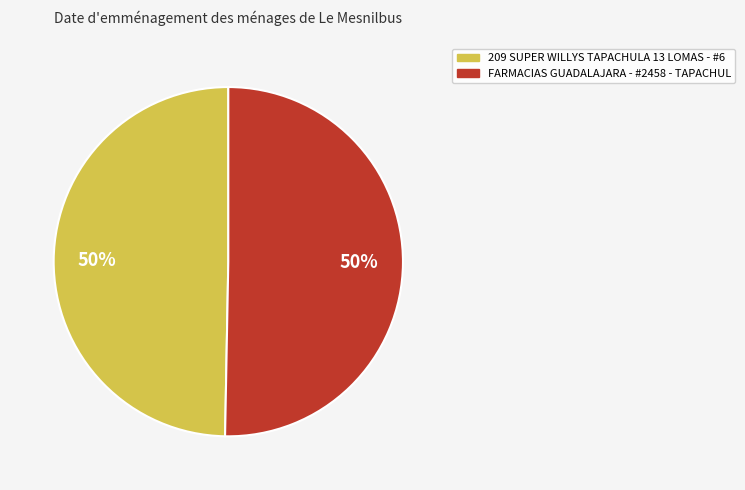

Count the number of slices in the pie.

2